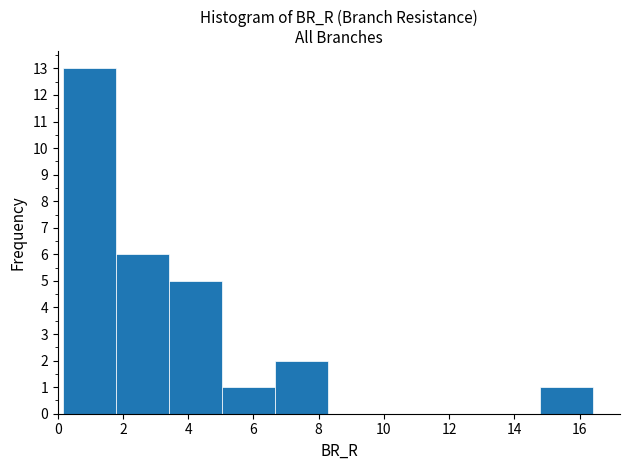

Reading left to right, transcribe this chart: for each bar, give the range it covers on the x-axis and its height. Neither the bar edges nor the heights are printed on the chart, so give them approximately, as read against the axes.

0.2 to 1.8: 13
1.8 to 3.4: 6
3.4 to 5.0: 5
5.0 to 6.6: 1
6.6 to 8.2: 2
8.2 to 10.0: 0
10.0 to 11.6: 0
11.6 to 13.2: 0
13.2 to 14.8: 0
14.8 to 16.4: 1